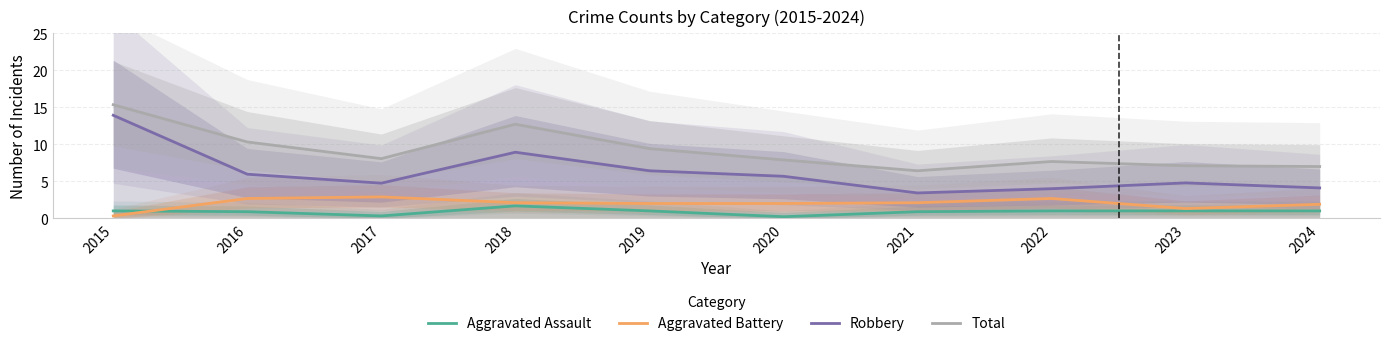

What is the difference between the second highest and minimum values in the Total series?

6.3